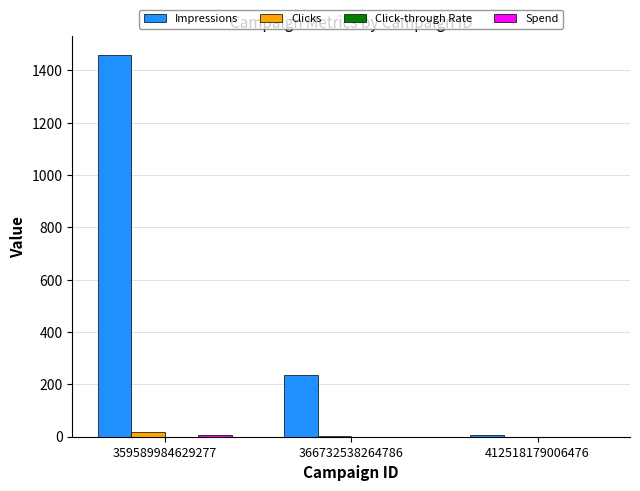

At which label is Impressions closest to 732?

366732538264786